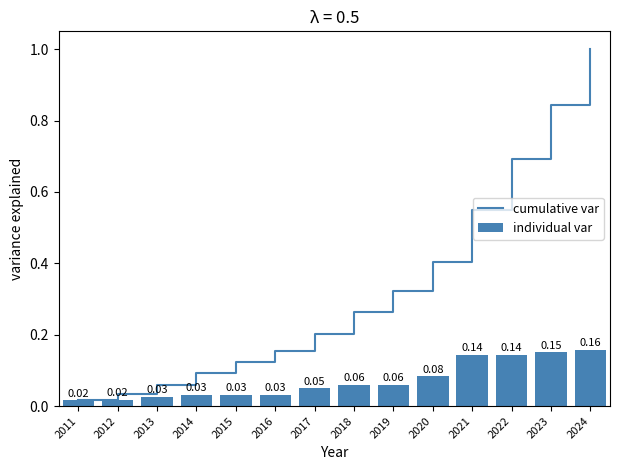

What is the maximum value for individual var?

0.2